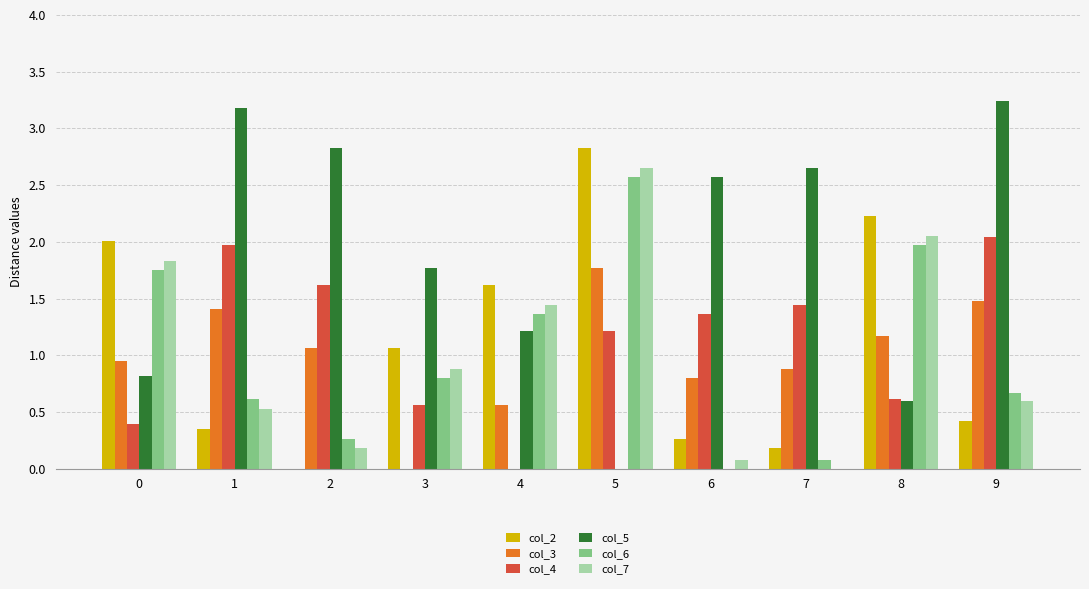

Is the value of col_7 at 7 greater than the value of col_3 at 6?

No